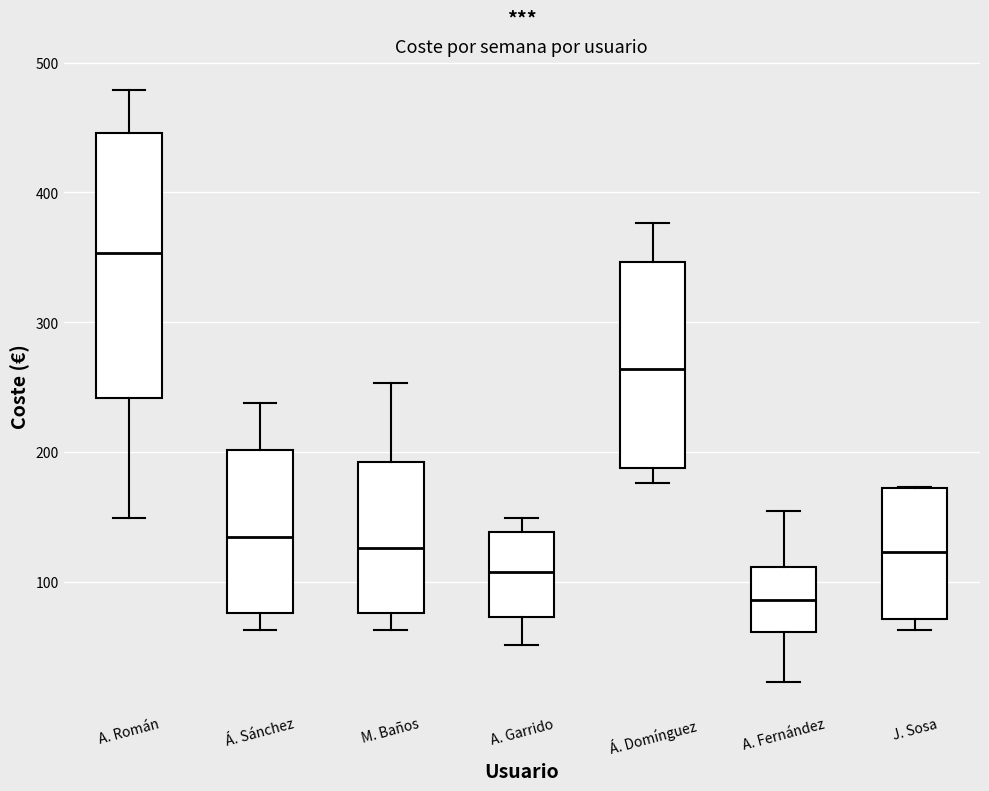

Which box is the tallest, from its lower edge to its upper edge?

A. Román